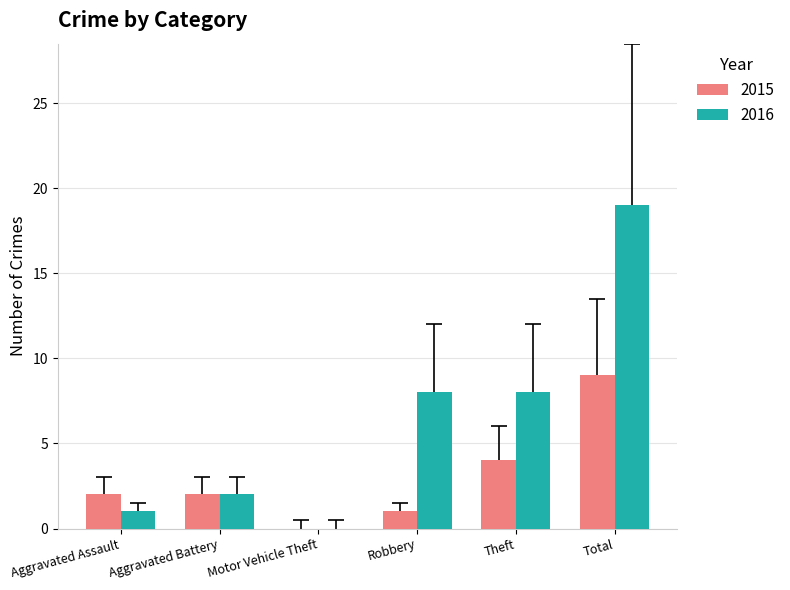

The value of 2015 at Motor Vehicle Theft is -5. True or false?

False